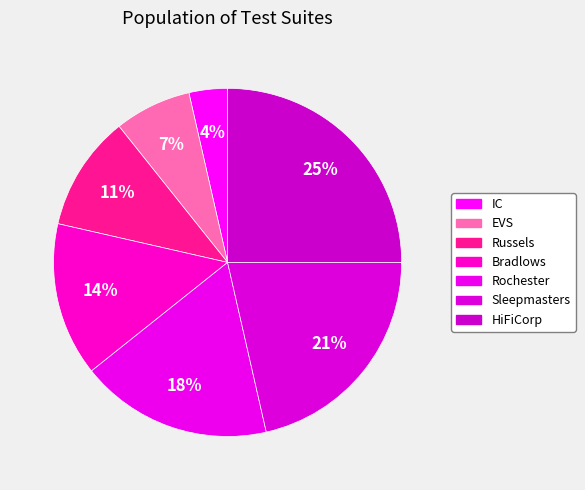

Which category has the biggest portion of the pie?

HiFiCorp